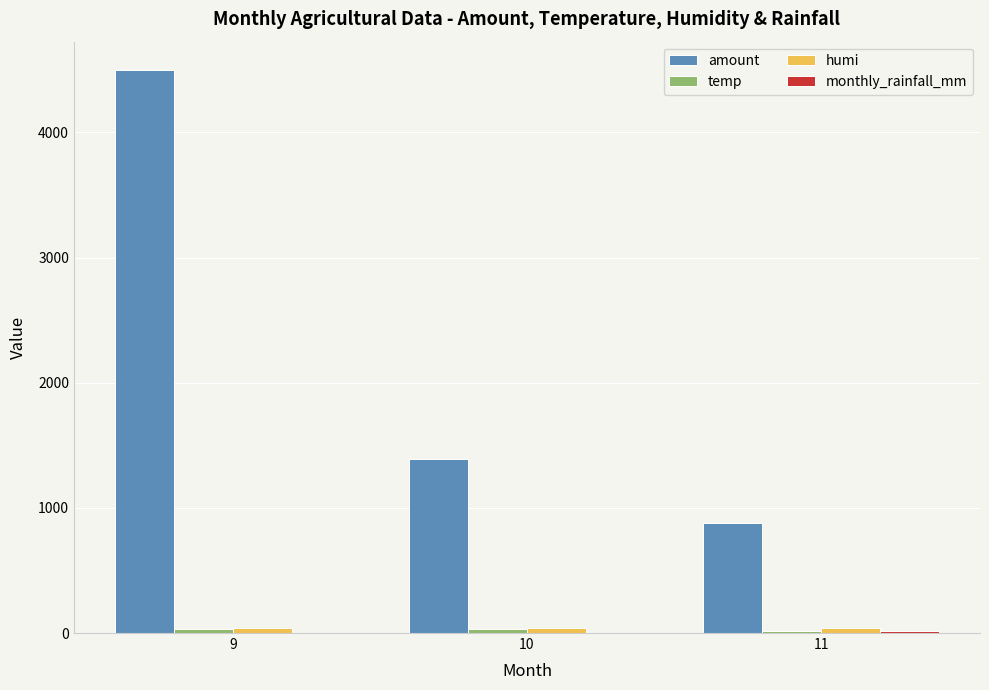

Which series changed the most between 9 and 11?

amount